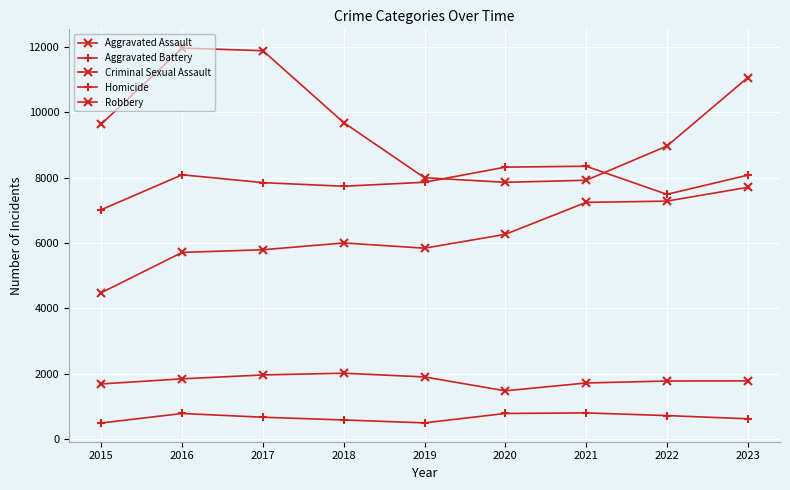

Reading left to right, what are all the values shown in this chart?

Aggravated Assault: 4480	5712	5793	6001	5841	6264	7242	7280	7702
Aggravated Battery: 7019	8086	7845	7735	7857	8319	8347	7488	8073
Criminal Sexual Assault: 1690	1846	1965	2018	1904	1479	1719	1779	1783
Homicide: 496	786	672	588	499	787	804	722	624
Robbery: 9638	11960	11880	9681	7995	7855	7918	8963	11056